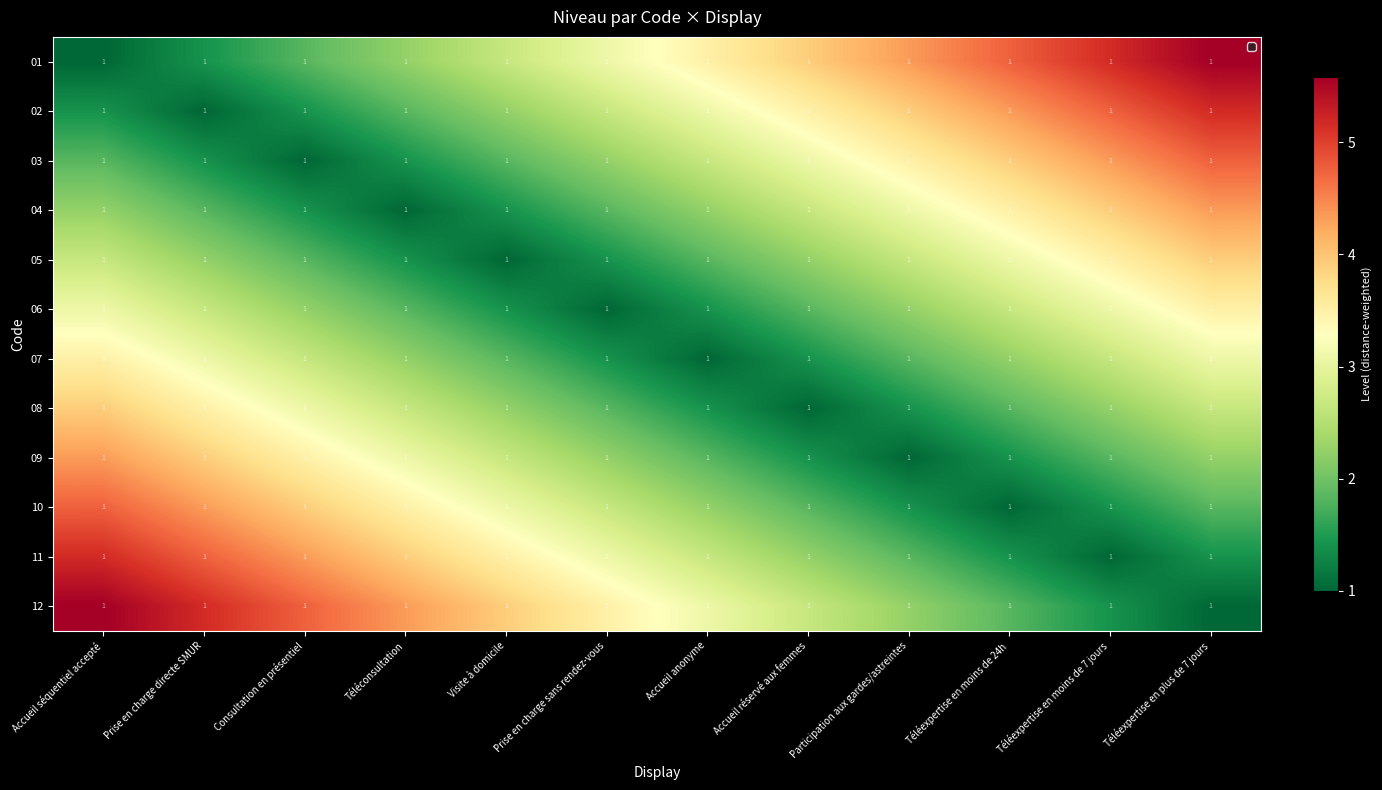

Reading right to left, transcribe all the data shown in this chart.

01: Téléexpertise en plus de 7 jours=1.0	Téléexpertise en moins de 7 jours=1.0	Téléexpertise en moins de 24h=1.0	Participation aux gardes/astreintes=1.0	Accueil réservé aux femmes=1.0	Accueil anonyme=1.0	Prise en charge sans rendez-vous=1.0	Visite à domicile=1.0	Téléconsultation=1.0	Consultation en présentiel=1.0	Prise en charge directe SMUR=1.0	Accueil séquentiel accepté=1.0
02: Téléexpertise en plus de 7 jours=1.0	Téléexpertise en moins de 7 jours=1.0	Téléexpertise en moins de 24h=1.0	Participation aux gardes/astreintes=1.0	Accueil réservé aux femmes=1.0	Accueil anonyme=1.0	Prise en charge sans rendez-vous=1.0	Visite à domicile=1.0	Téléconsultation=1.0	Consultation en présentiel=1.0	Prise en charge directe SMUR=1.0	Accueil séquentiel accepté=1.0
03: Téléexpertise en plus de 7 jours=1.0	Téléexpertise en moins de 7 jours=1.0	Téléexpertise en moins de 24h=1.0	Participation aux gardes/astreintes=1.0	Accueil réservé aux femmes=1.0	Accueil anonyme=1.0	Prise en charge sans rendez-vous=1.0	Visite à domicile=1.0	Téléconsultation=1.0	Consultation en présentiel=1.0	Prise en charge directe SMUR=1.0	Accueil séquentiel accepté=1.0
04: Téléexpertise en plus de 7 jours=1.0	Téléexpertise en moins de 7 jours=1.0	Téléexpertise en moins de 24h=1.0	Participation aux gardes/astreintes=1.0	Accueil réservé aux femmes=1.0	Accueil anonyme=1.0	Prise en charge sans rendez-vous=1.0	Visite à domicile=1.0	Téléconsultation=1.0	Consultation en présentiel=1.0	Prise en charge directe SMUR=1.0	Accueil séquentiel accepté=1.0
05: Téléexpertise en plus de 7 jours=1.0	Téléexpertise en moins de 7 jours=1.0	Téléexpertise en moins de 24h=1.0	Participation aux gardes/astreintes=1.0	Accueil réservé aux femmes=1.0	Accueil anonyme=1.0	Prise en charge sans rendez-vous=1.0	Visite à domicile=1.0	Téléconsultation=1.0	Consultation en présentiel=1.0	Prise en charge directe SMUR=1.0	Accueil séquentiel accepté=1.0
06: Téléexpertise en plus de 7 jours=1.0	Téléexpertise en moins de 7 jours=1.0	Téléexpertise en moins de 24h=1.0	Participation aux gardes/astreintes=1.0	Accueil réservé aux femmes=1.0	Accueil anonyme=1.0	Prise en charge sans rendez-vous=1.0	Visite à domicile=1.0	Téléconsultation=1.0	Consultation en présentiel=1.0	Prise en charge directe SMUR=1.0	Accueil séquentiel accepté=1.0
07: Téléexpertise en plus de 7 jours=1.0	Téléexpertise en moins de 7 jours=1.0	Téléexpertise en moins de 24h=1.0	Participation aux gardes/astreintes=1.0	Accueil réservé aux femmes=1.0	Accueil anonyme=1.0	Prise en charge sans rendez-vous=1.0	Visite à domicile=1.0	Téléconsultation=1.0	Consultation en présentiel=1.0	Prise en charge directe SMUR=1.0	Accueil séquentiel accepté=1.0
08: Téléexpertise en plus de 7 jours=1.0	Téléexpertise en moins de 7 jours=1.0	Téléexpertise en moins de 24h=1.0	Participation aux gardes/astreintes=1.0	Accueil réservé aux femmes=1.0	Accueil anonyme=1.0	Prise en charge sans rendez-vous=1.0	Visite à domicile=1.0	Téléconsultation=1.0	Consultation en présentiel=1.0	Prise en charge directe SMUR=1.0	Accueil séquentiel accepté=1.0
09: Téléexpertise en plus de 7 jours=1.0	Téléexpertise en moins de 7 jours=1.0	Téléexpertise en moins de 24h=1.0	Participation aux gardes/astreintes=1.0	Accueil réservé aux femmes=1.0	Accueil anonyme=1.0	Prise en charge sans rendez-vous=1.0	Visite à domicile=1.0	Téléconsultation=1.0	Consultation en présentiel=1.0	Prise en charge directe SMUR=1.0	Accueil séquentiel accepté=1.0
10: Téléexpertise en plus de 7 jours=1.0	Téléexpertise en moins de 7 jours=1.0	Téléexpertise en moins de 24h=1.0	Participation aux gardes/astreintes=1.0	Accueil réservé aux femmes=1.0	Accueil anonyme=1.0	Prise en charge sans rendez-vous=1.0	Visite à domicile=1.0	Téléconsultation=1.0	Consultation en présentiel=1.0	Prise en charge directe SMUR=1.0	Accueil séquentiel accepté=1.0
11: Téléexpertise en plus de 7 jours=1.0	Téléexpertise en moins de 7 jours=1.0	Téléexpertise en moins de 24h=1.0	Participation aux gardes/astreintes=1.0	Accueil réservé aux femmes=1.0	Accueil anonyme=1.0	Prise en charge sans rendez-vous=1.0	Visite à domicile=1.0	Téléconsultation=1.0	Consultation en présentiel=1.0	Prise en charge directe SMUR=1.0	Accueil séquentiel accepté=1.0
12: Téléexpertise en plus de 7 jours=1.0	Téléexpertise en moins de 7 jours=1.0	Téléexpertise en moins de 24h=1.0	Participation aux gardes/astreintes=1.0	Accueil réservé aux femmes=1.0	Accueil anonyme=1.0	Prise en charge sans rendez-vous=1.0	Visite à domicile=1.0	Téléconsultation=1.0	Consultation en présentiel=1.0	Prise en charge directe SMUR=1.0	Accueil séquentiel accepté=1.0